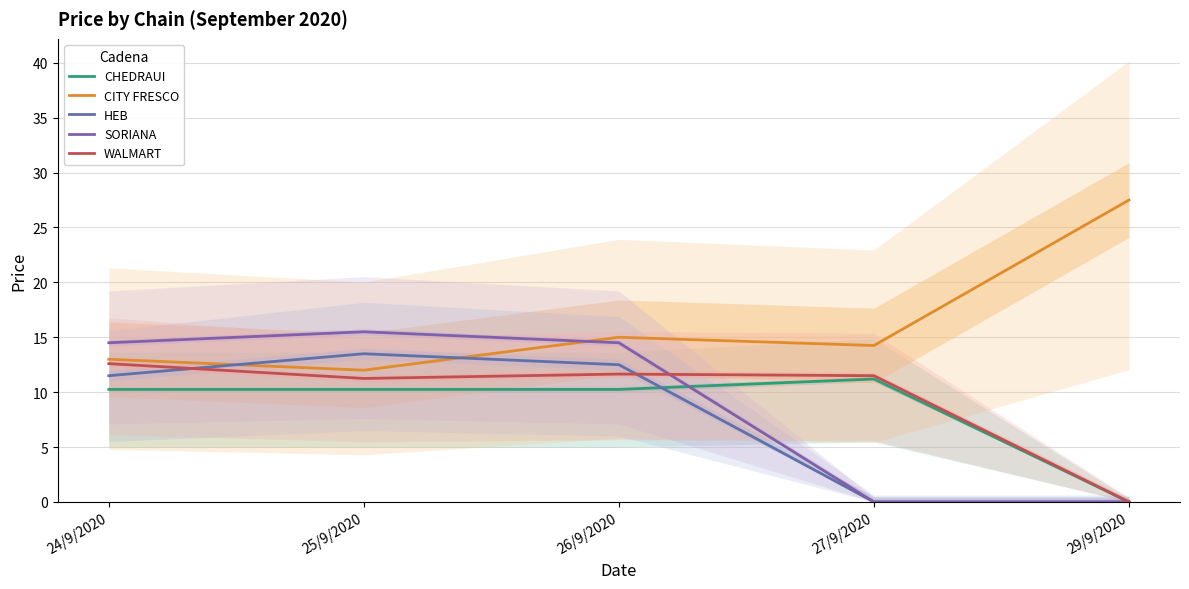

What is the difference between the second highest and minimum values in the HEB series?

12.5